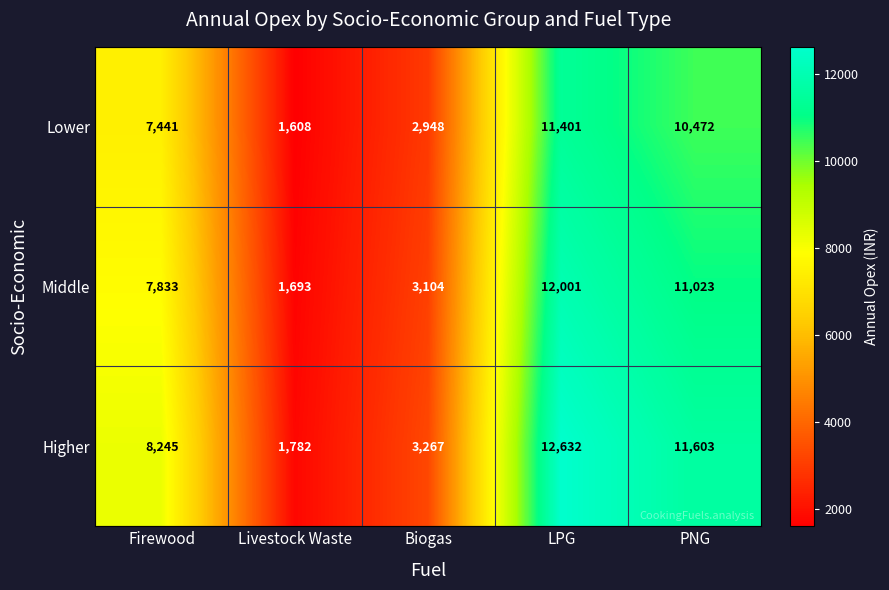

At which category is the sum across all series the highest?

LPG